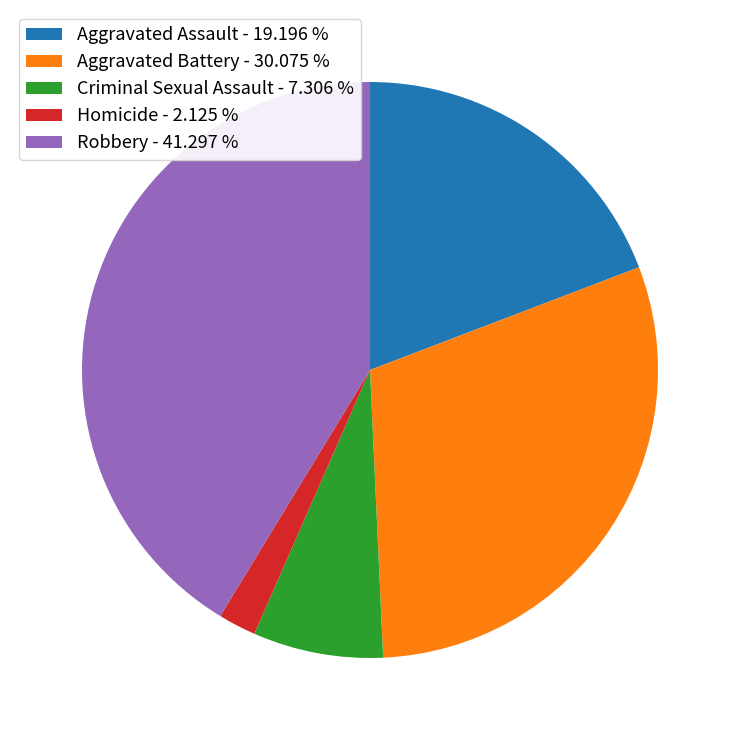

Do Aggravated Battery - 30.075 % and Aggravated Assault - 19.196 % together represent more than half of the pie?

No